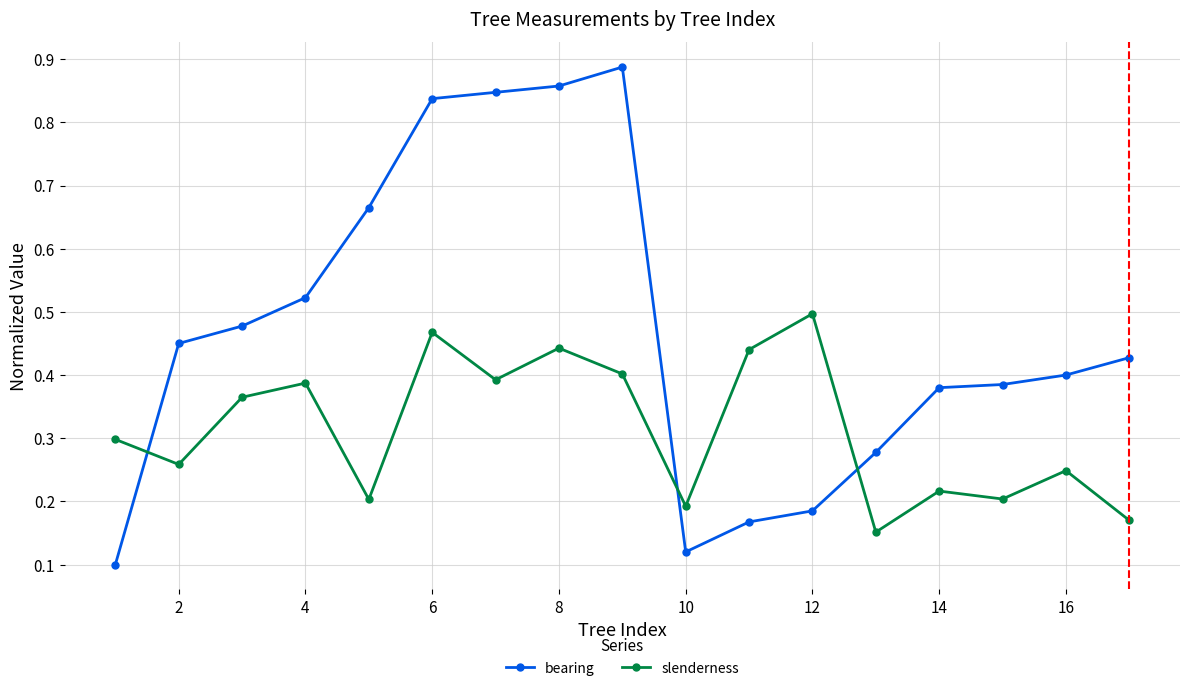

How many intersections are there between bearing and slenderness?

3